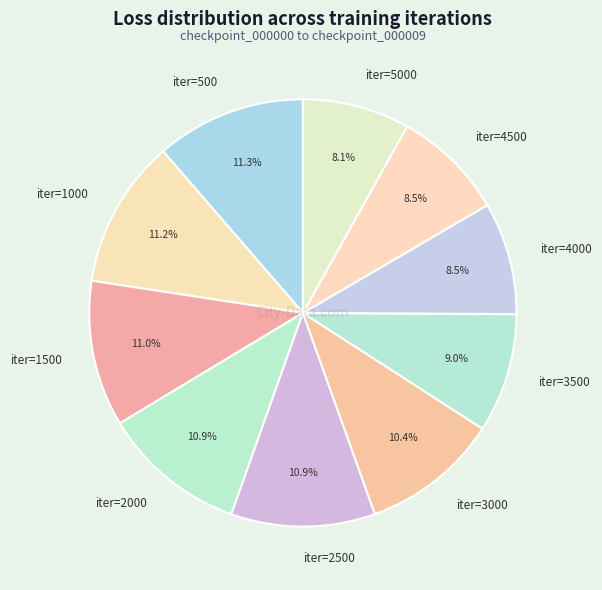

What percentage is NOT represented by iter=1500?

89.0%